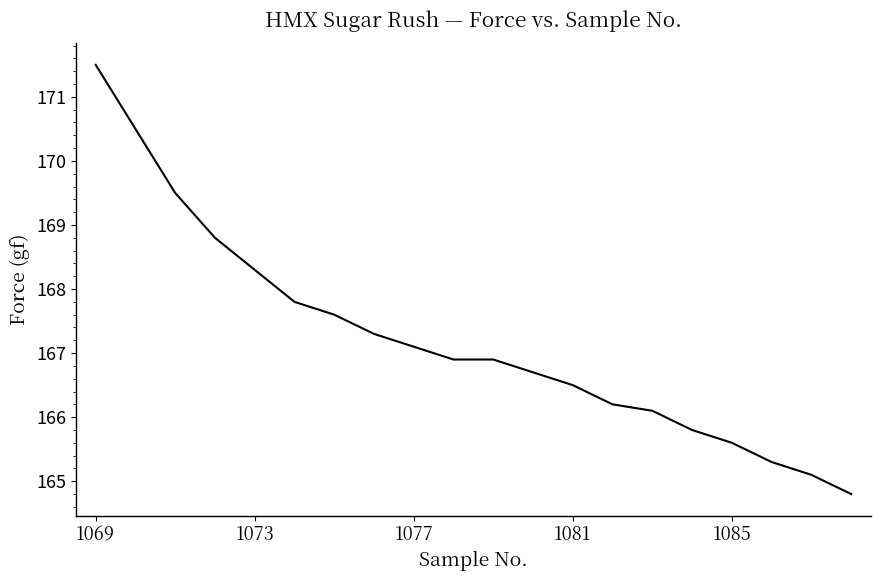

True or false: there are more than 1 points higher than both neighbors.

False